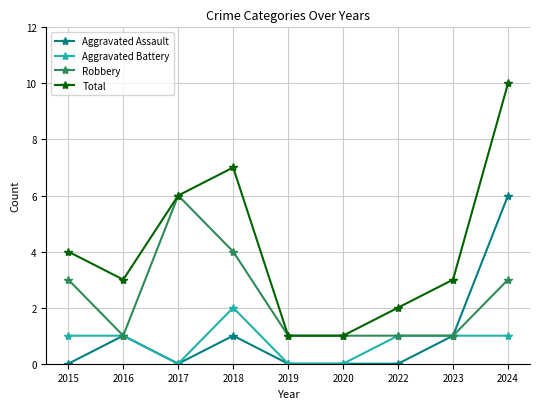

What is the total value across all series at 2020?

2